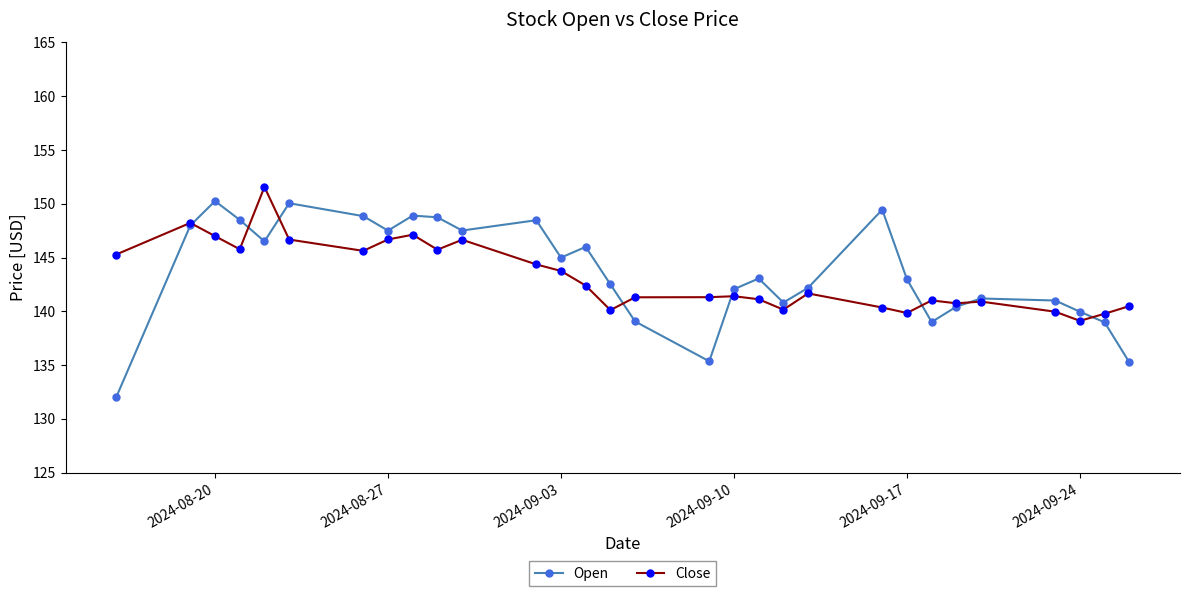

Which series has the largest range (max minus min)?

Open